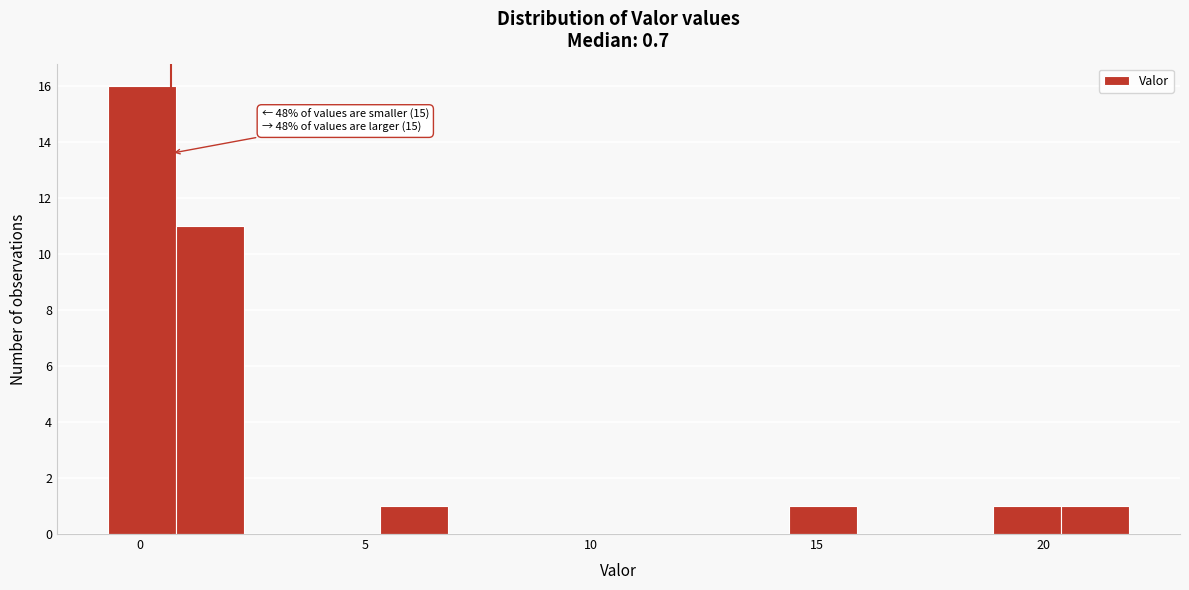

Read against the x-axis, roughly where is the centre of the tallest bar?

0.0